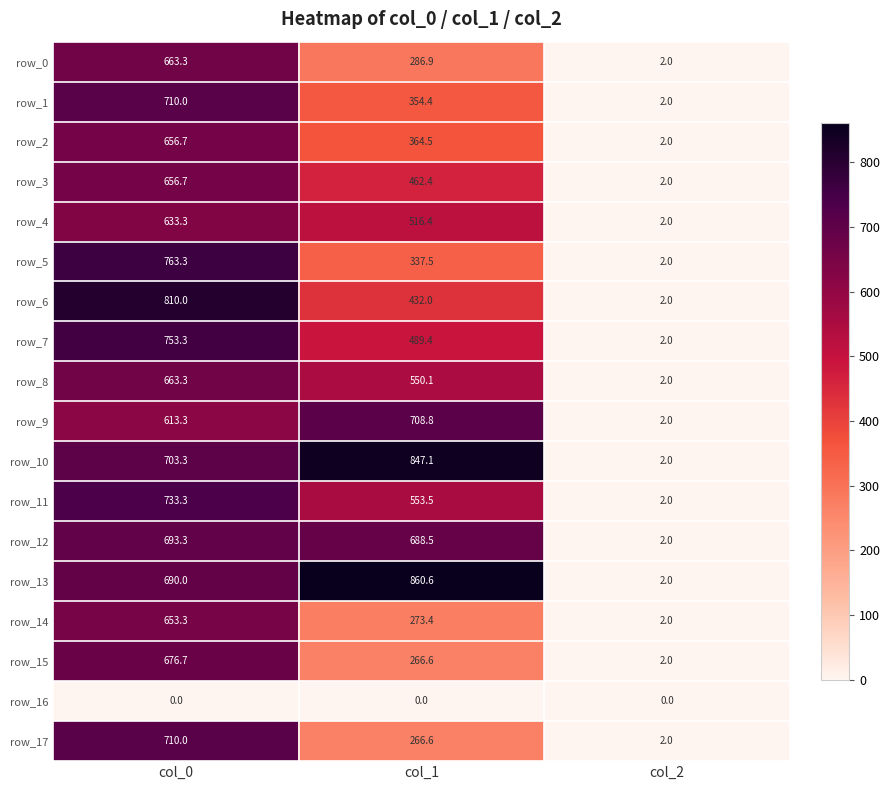

What is the total value across all series at col_1?

8258.7